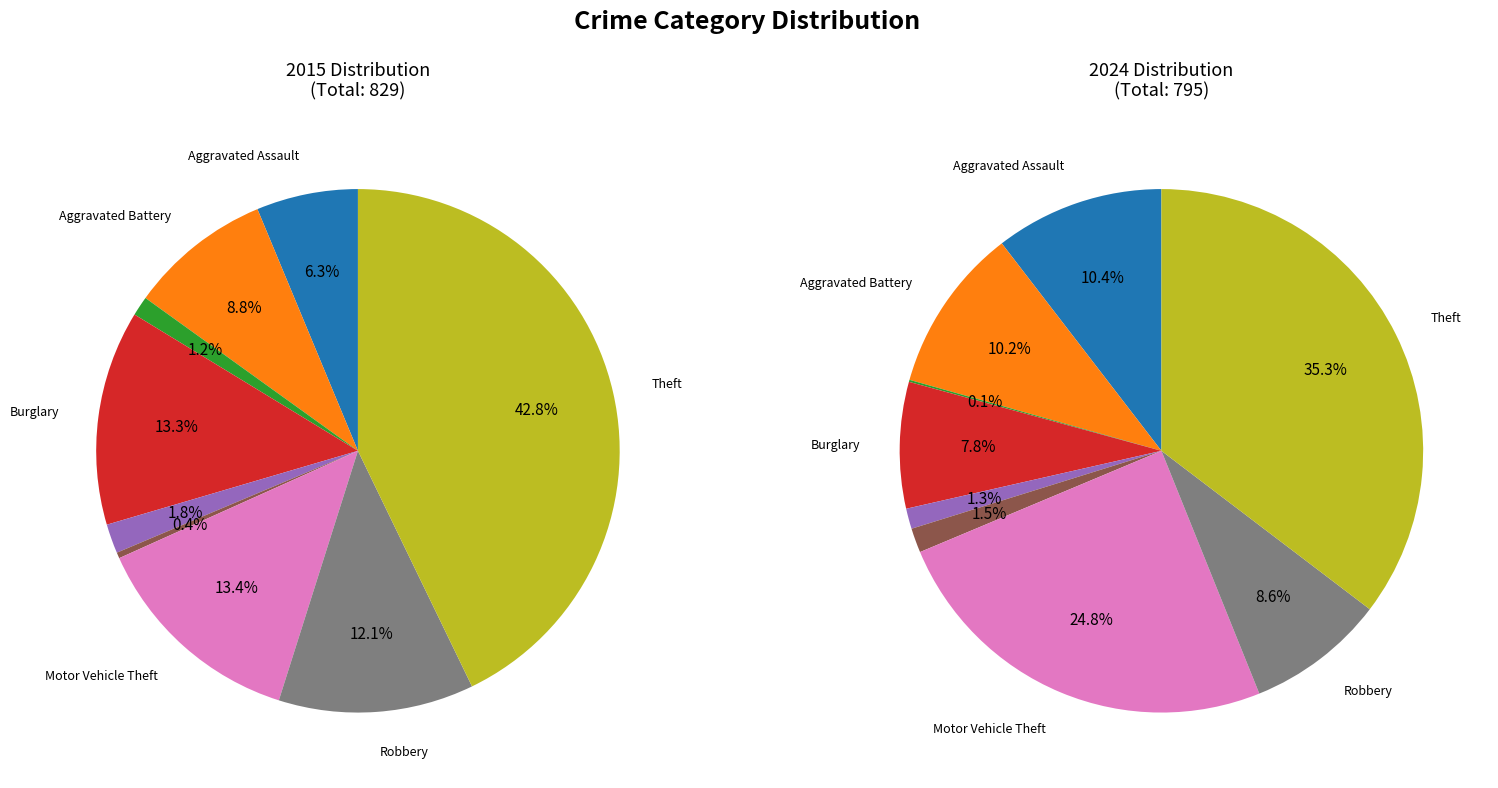

Combined, do Robbery and Homicide account for over 50%?

No